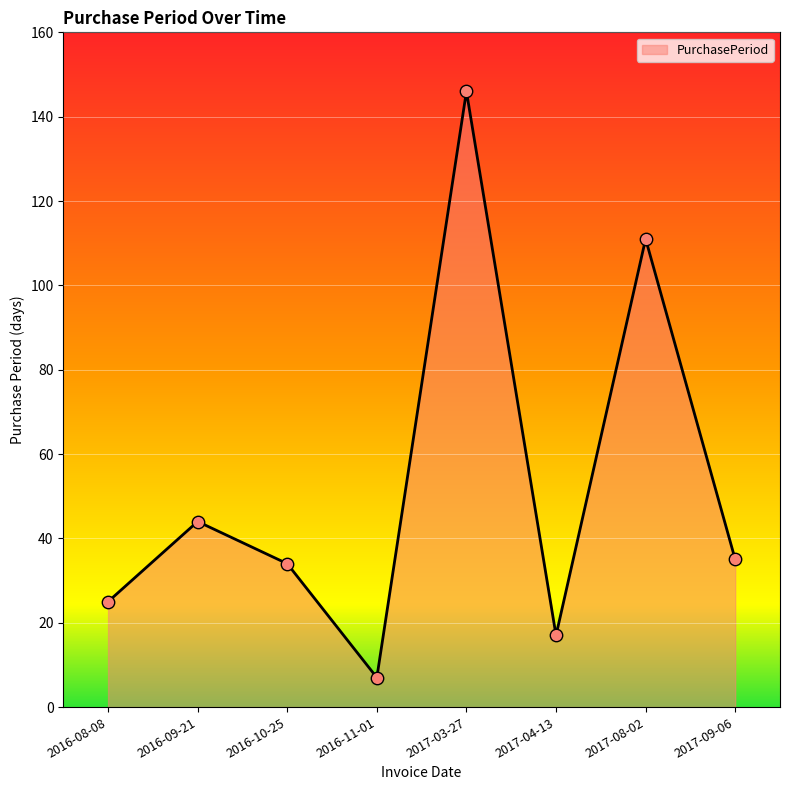

What is the ratio of the value at 2017-09-06 to the value at 2017-03-27?

0.2